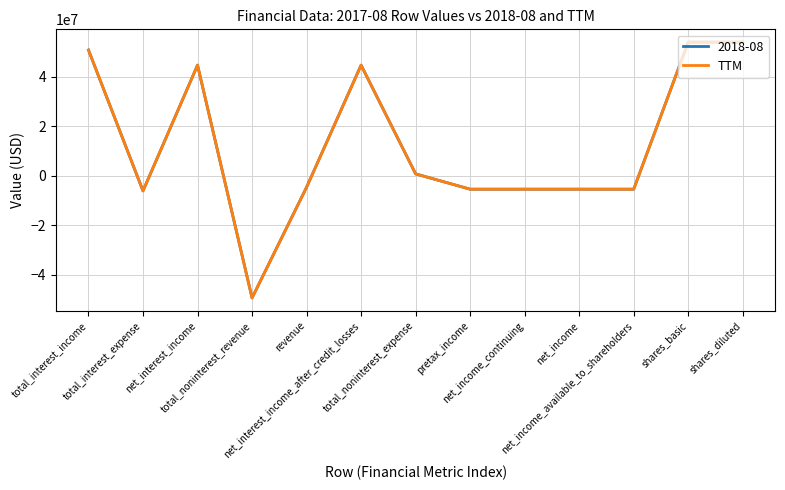

What is the maximum value shown in the chart?

53937000